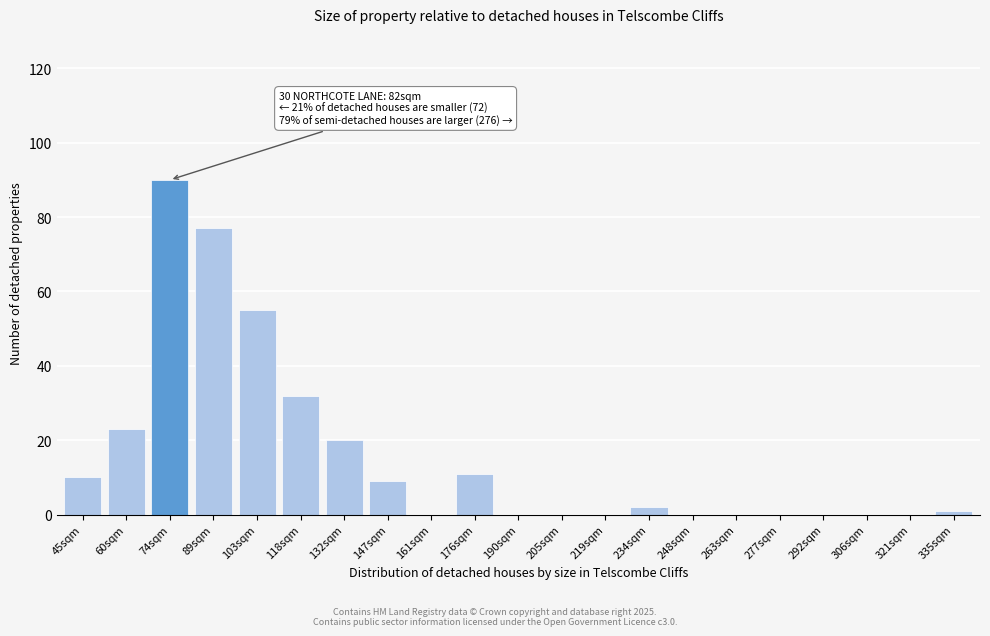

Reading left to right, what are all the values shown in this chart?

45sqm=10	60sqm=23	74sqm=90	89sqm=77	103sqm=55	118sqm=32	132sqm=20	147sqm=9	161sqm=0	176sqm=11	190sqm=0	205sqm=0	219sqm=0	234sqm=2	248sqm=0	263sqm=0	277sqm=0	292sqm=0	306sqm=0	321sqm=0	335sqm=1